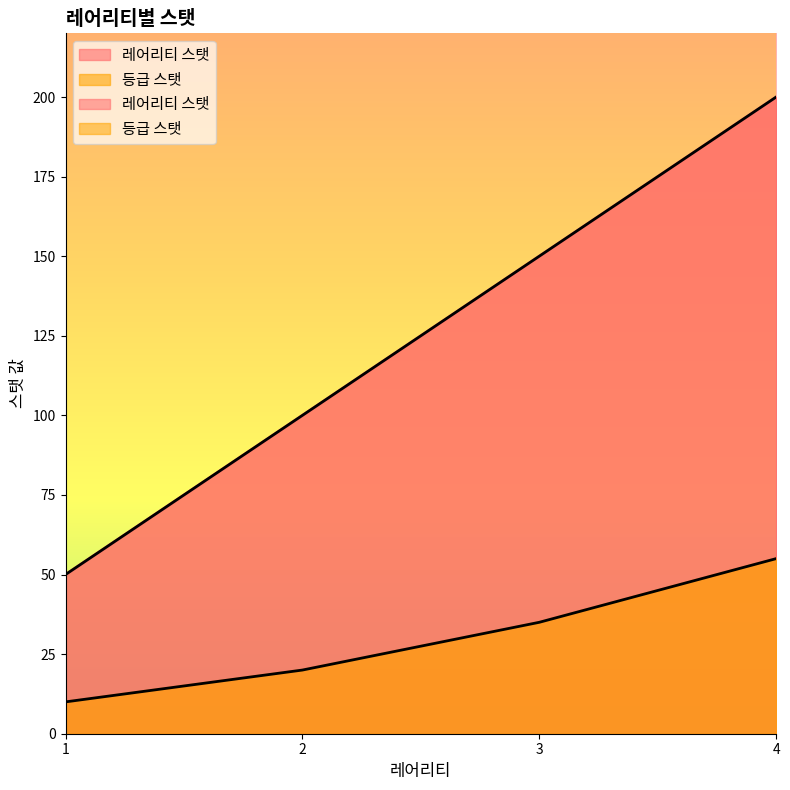

How many lines are shown in the chart?

2